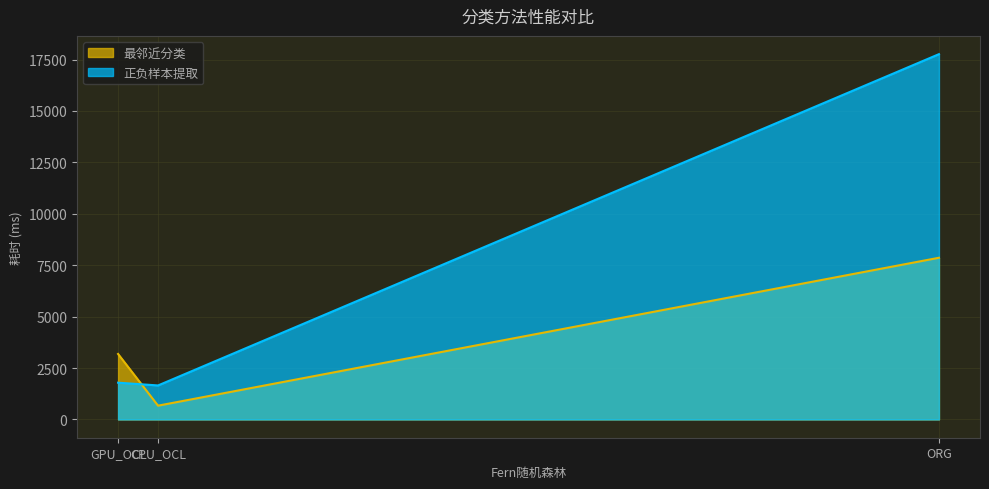

What is the difference between the 正负样本提取 values at CPU_OCL and ORG?

16107.1